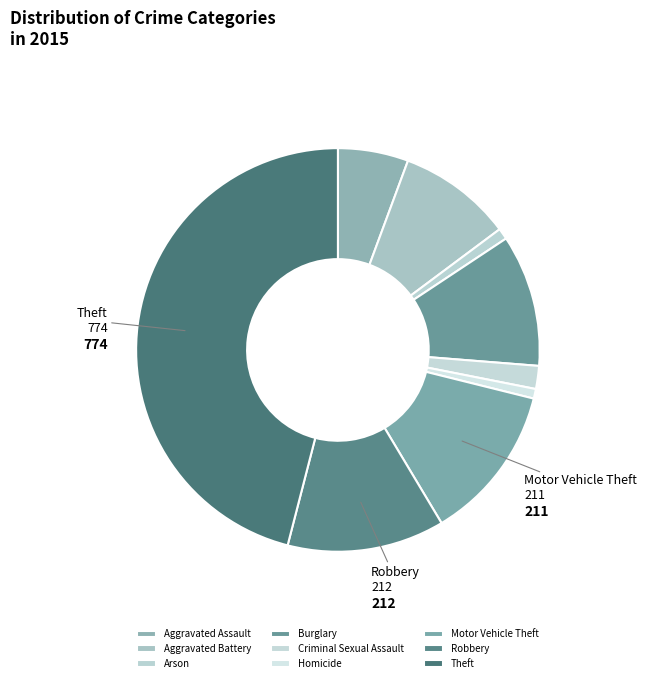

Rank the categories by value from highest to lowest.

Theft, Robbery, Motor Vehicle Theft, Burglary, Aggravated Battery, Aggravated Assault, Criminal Sexual Assault, Arson, Homicide